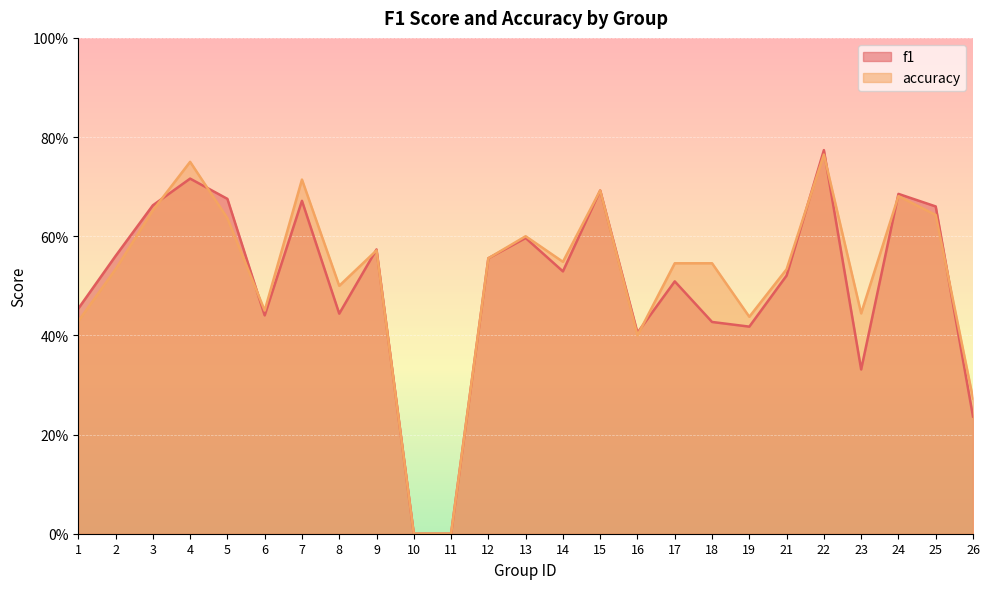

At which category does accuracy reach its first local valley?

6